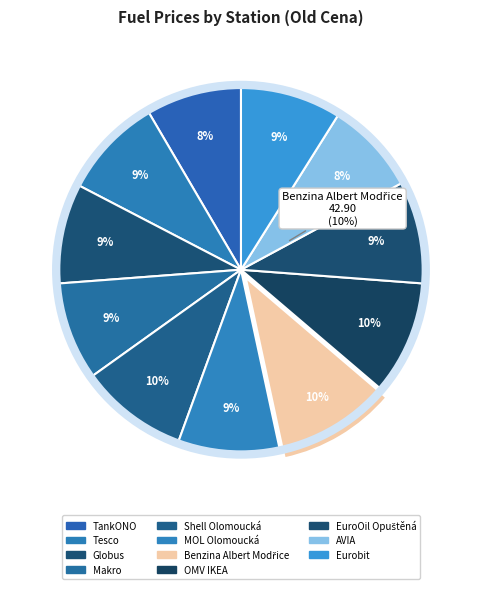

Does TankONO account for over 50% of the chart?

No